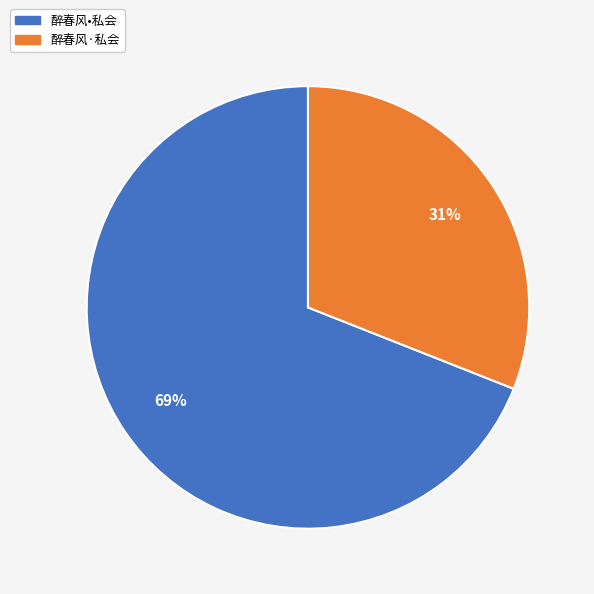

Which has a higher value, 醉春风•私会 or 醉春风·私会?

醉春风•私会